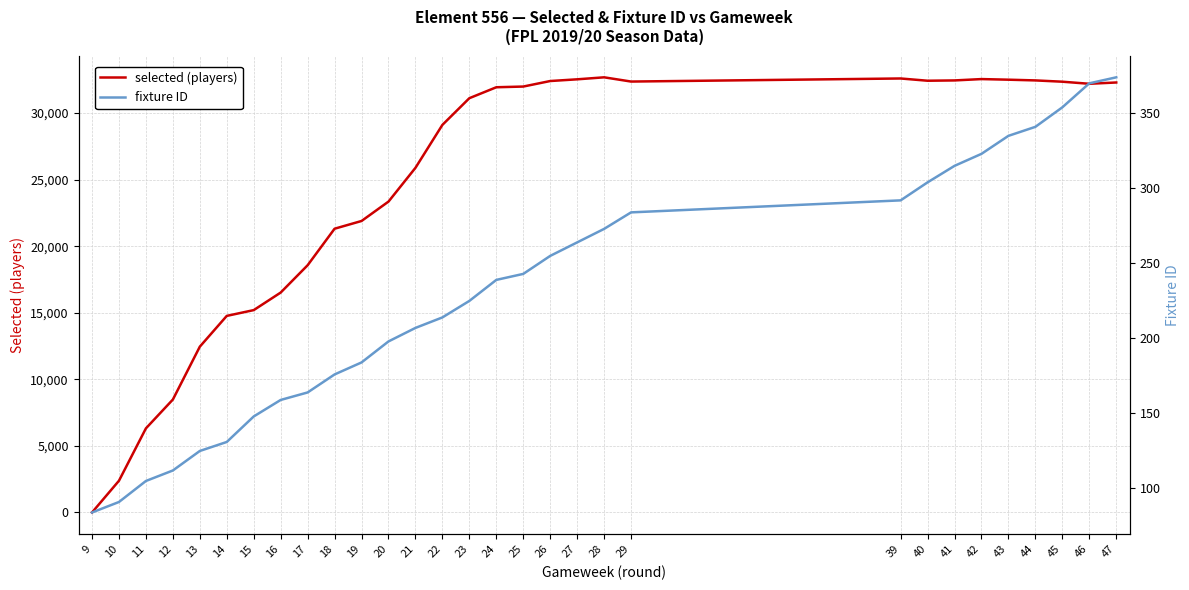

What is the total value across all series at 41?

32765